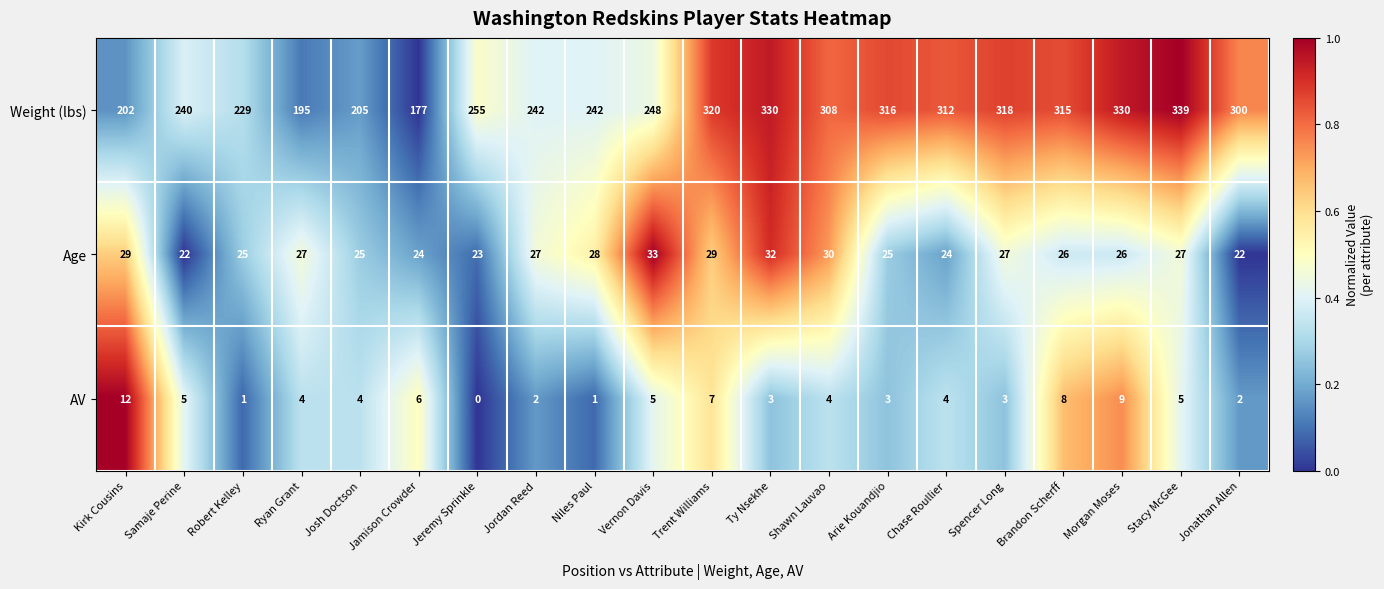

At which label is AV closest to 6?

Jamison Crowder